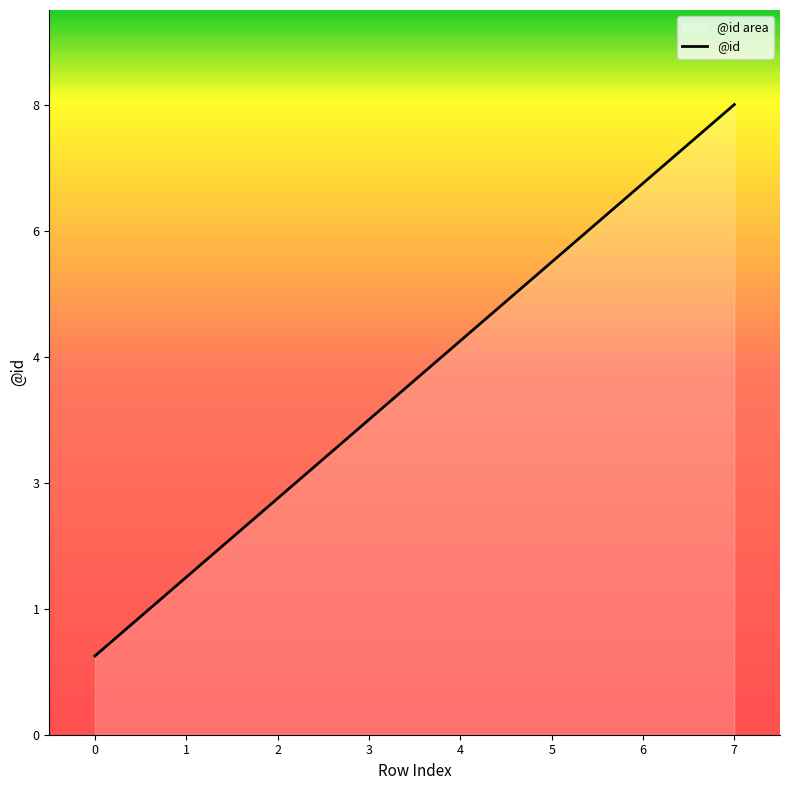

How many lines are shown in the chart?

1